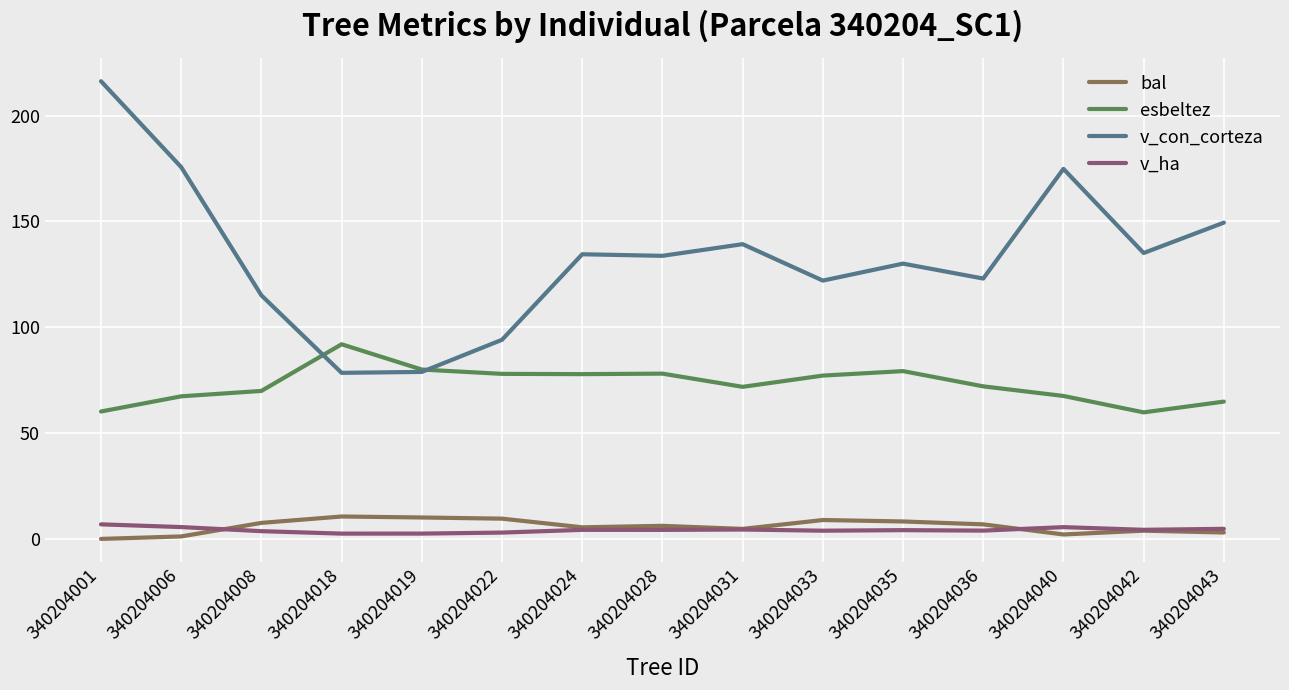

Which series has the largest total across all categories?

v_con_corteza